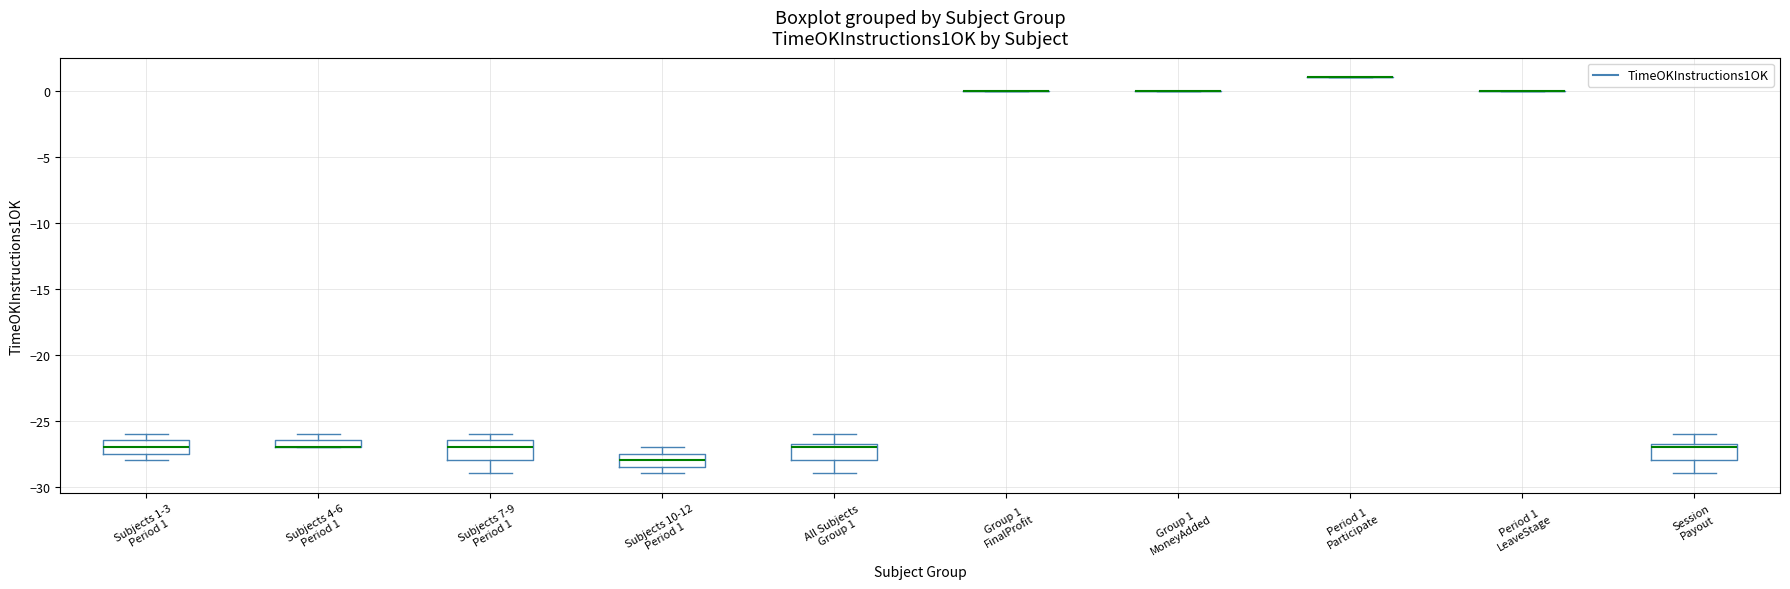

Where does the median line of the box for Subjects 7-9 Period 1 sit on the y-axis? The values are not printed on the chart, so give them approximately, as read against the axis.

-27.0